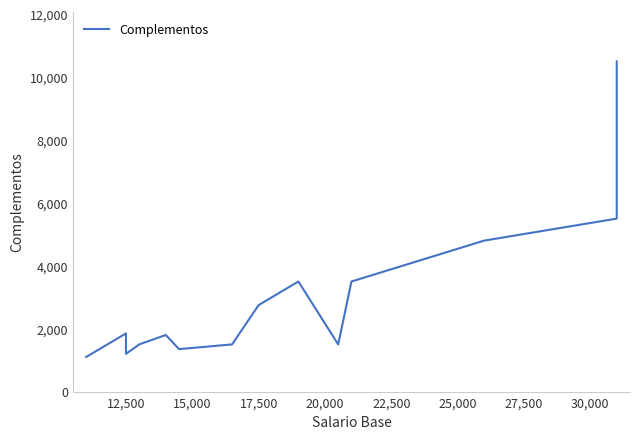

Count the number of data series in this chart.

1